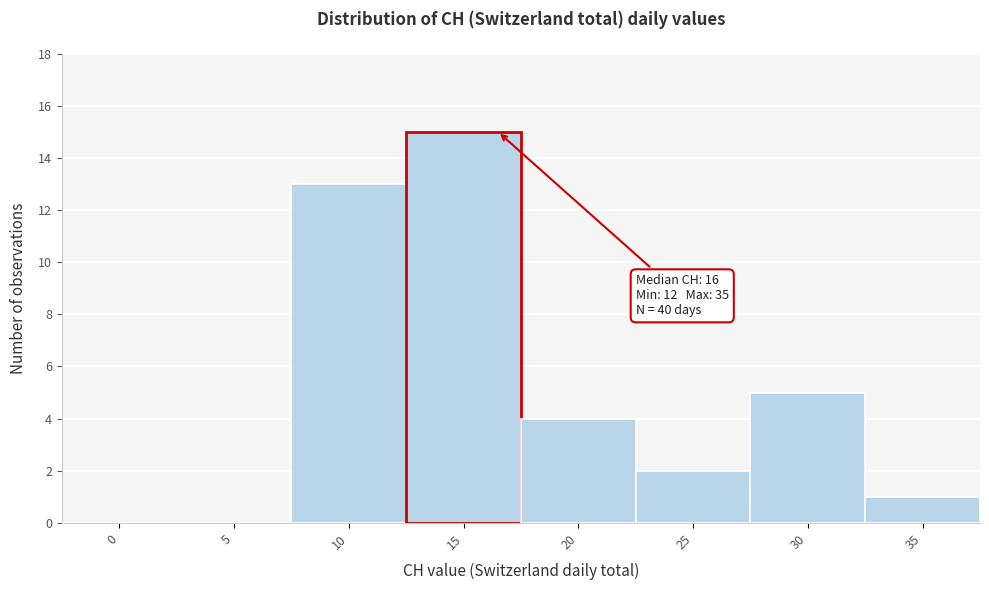

Reading left to right, extract all data points from this chart.

0=0	5=0	10=13	15=15	20=4	25=2	30=5	35=1